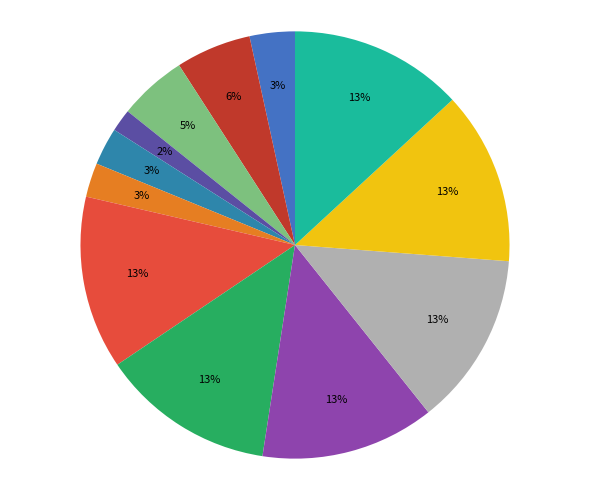

To the nearest percent, what is the average slice percentage?

8%